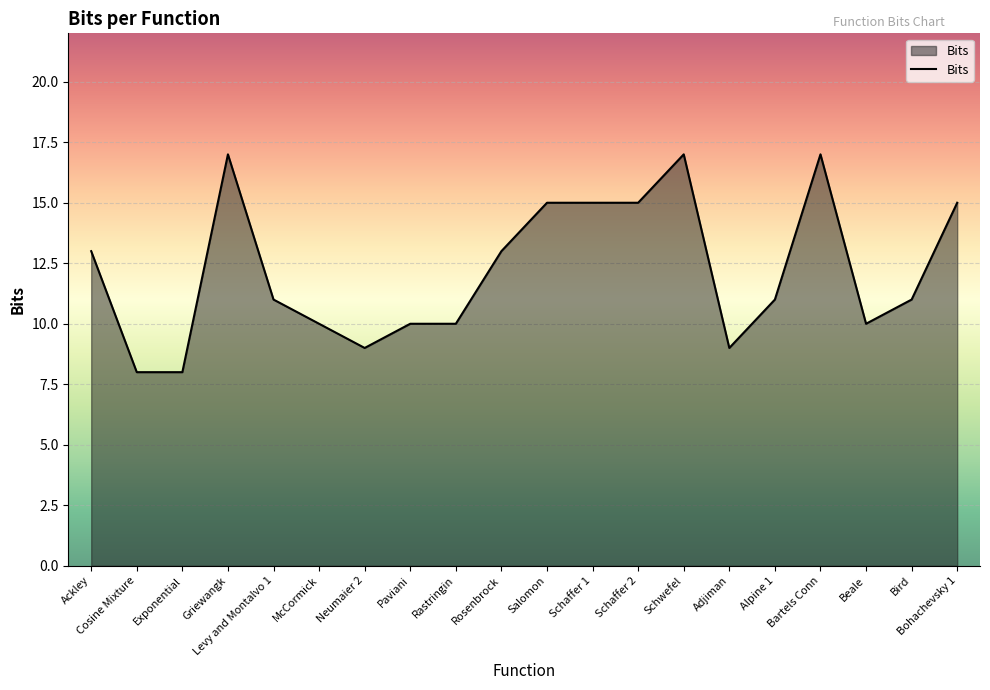

Reading left to right, what are all the values shown in this chart?

13	8	8	17	11	10	9	10	10	13	15	15	15	17	9	11	17	10	11	15